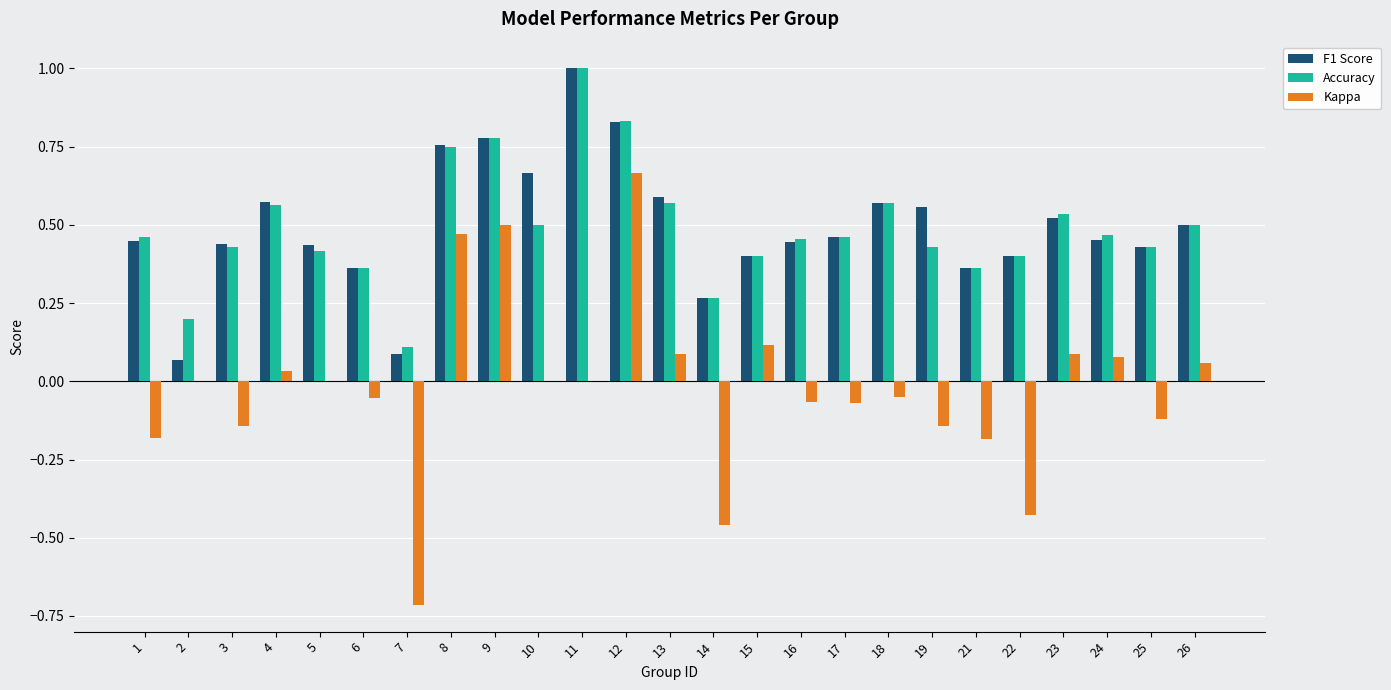

Are the bars grouped side by side (vs. stacked)?

Yes